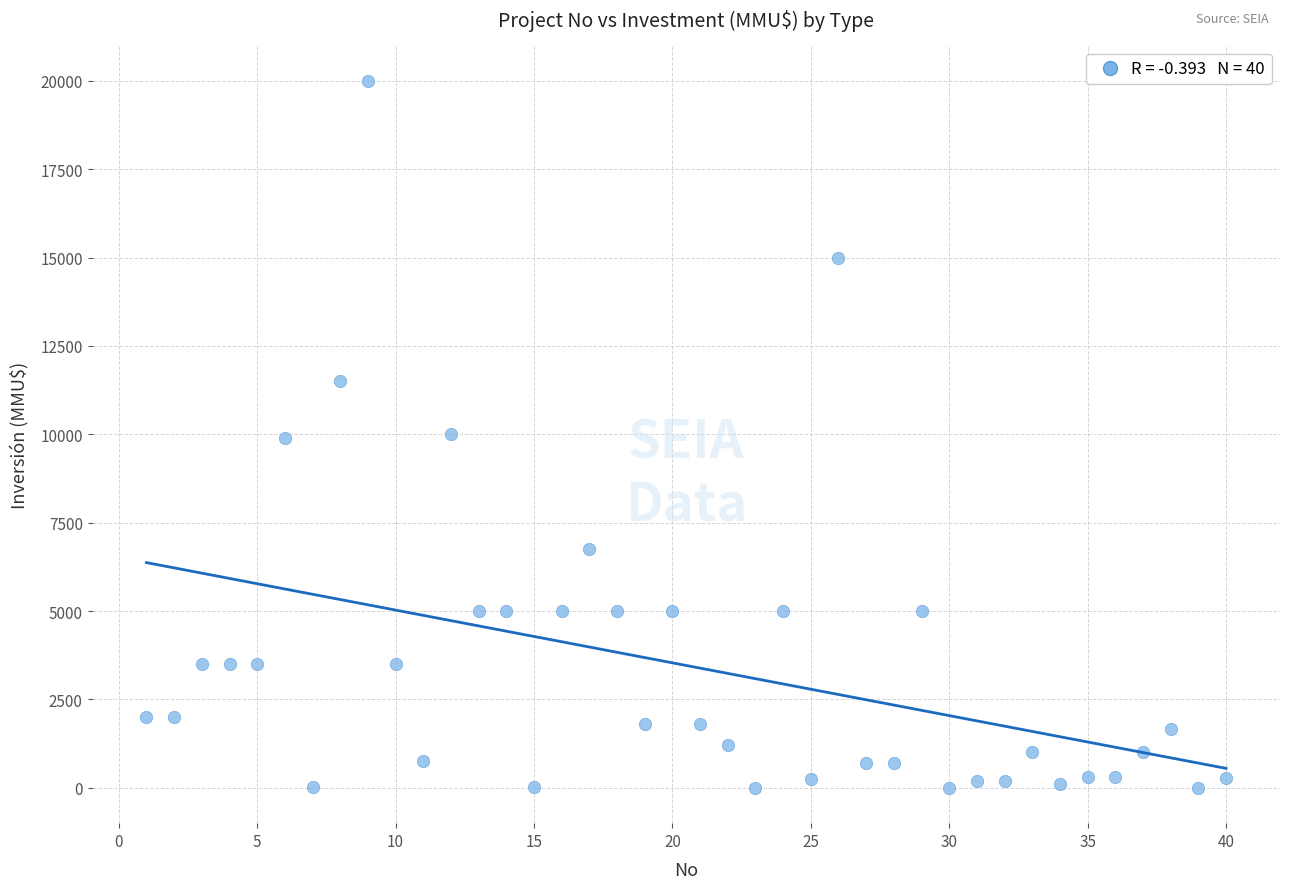

What is the range of X values (max minus min)?

39